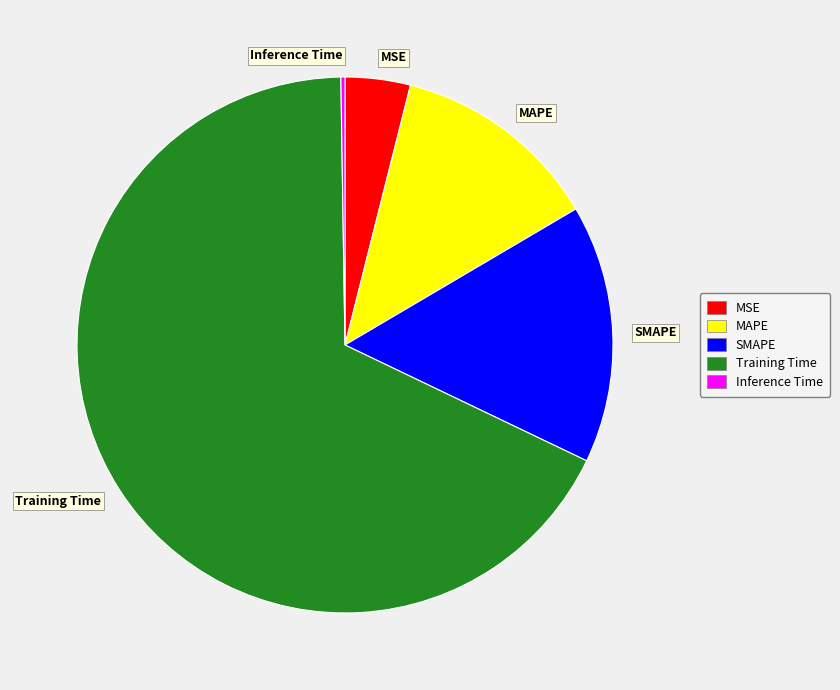

Combined, do SMAPE and Training Time account for over 50%?

Yes